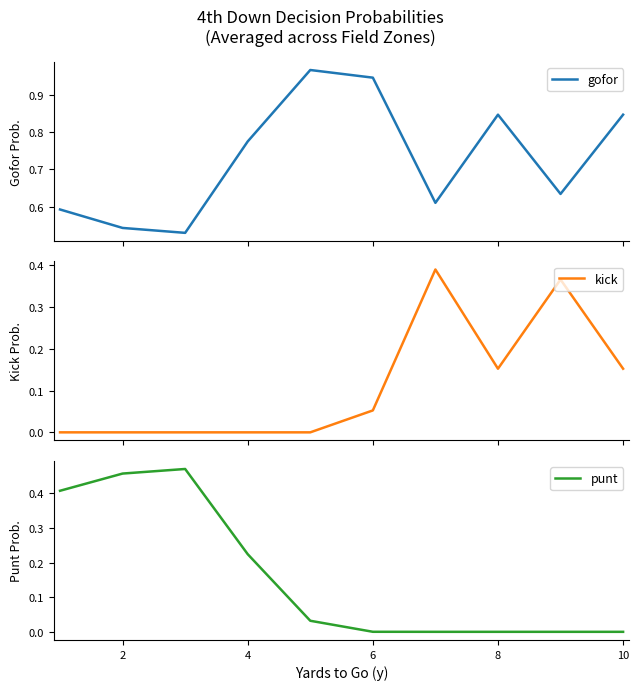

True or false: punt has a value of 0.4 at 4.

False